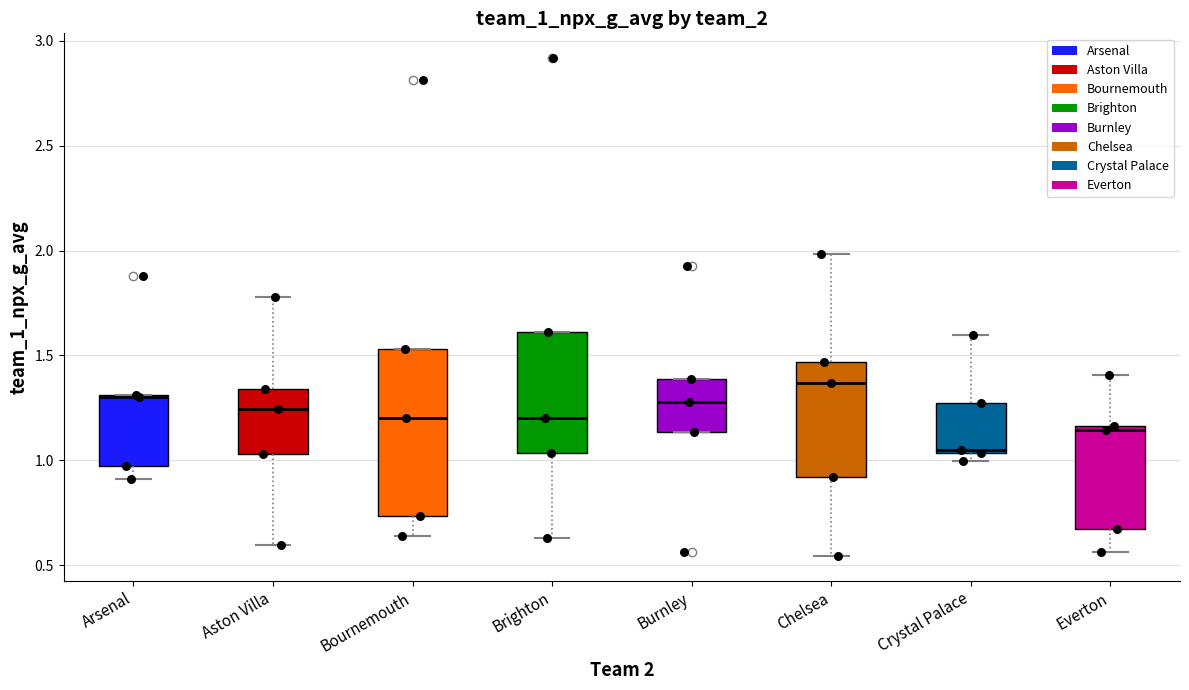

Comparing the boxes themselves (not the whiskers), which one is the tallest?

Bournemouth